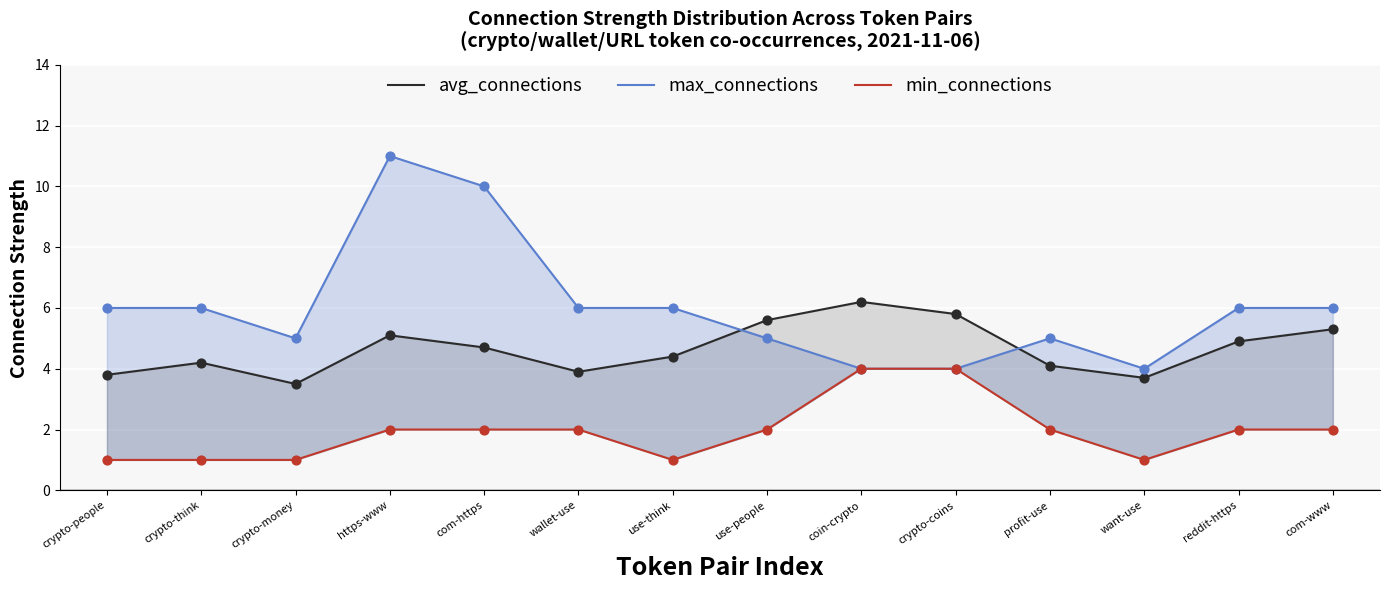

Is the value of min_connections at https-www greater than the value of avg_connections at use-people?

No